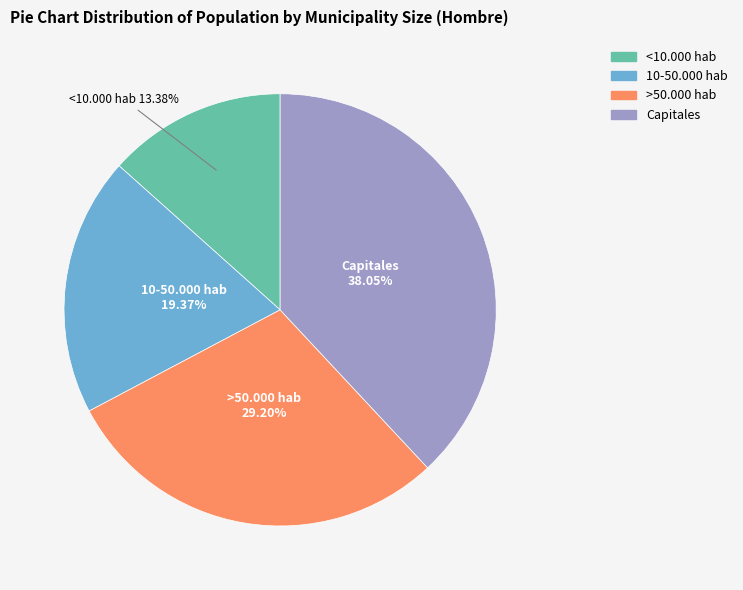

To the nearest percent, what is the combined percentage of 10-50.000 hab and >50.000 hab?

49%